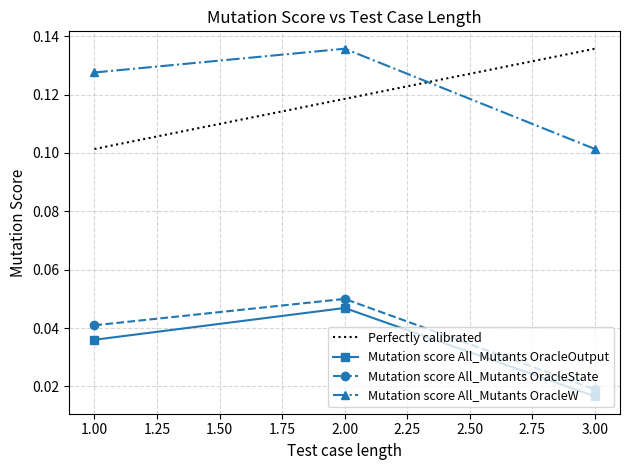

Which category has the highest value in the Mutation score All_Mutants OracleState series?

2.00